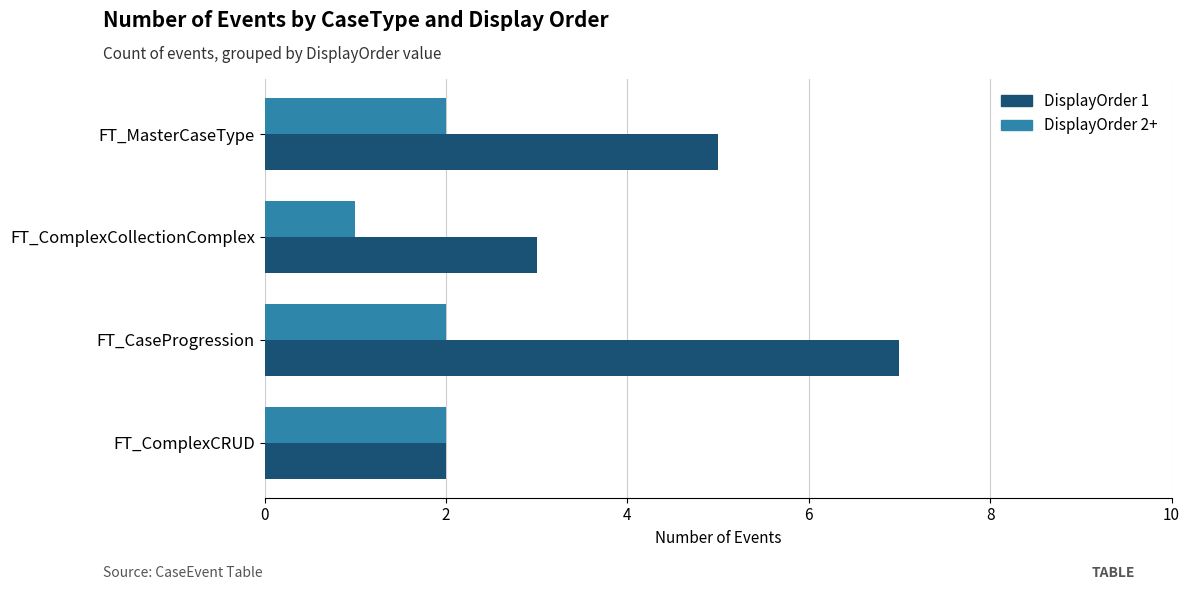

At which category is the sum across all series the highest?

FT_CaseProgression